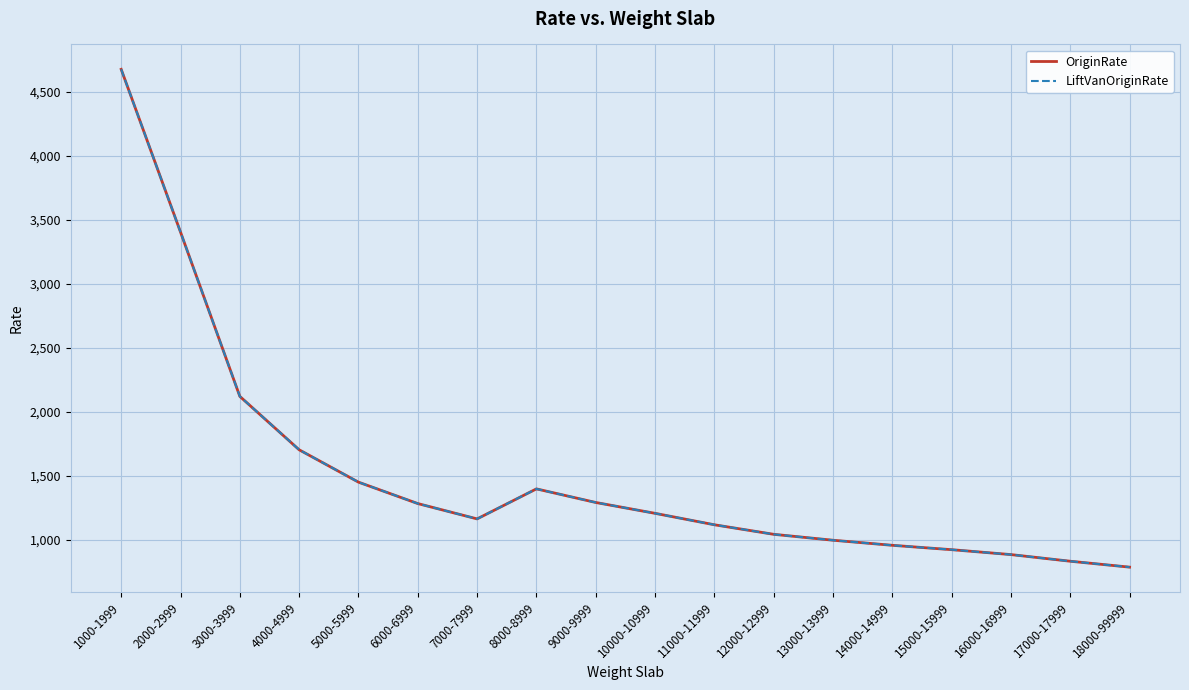

Between 13000-13999 and 18000-99999, which is larger?

13000-13999